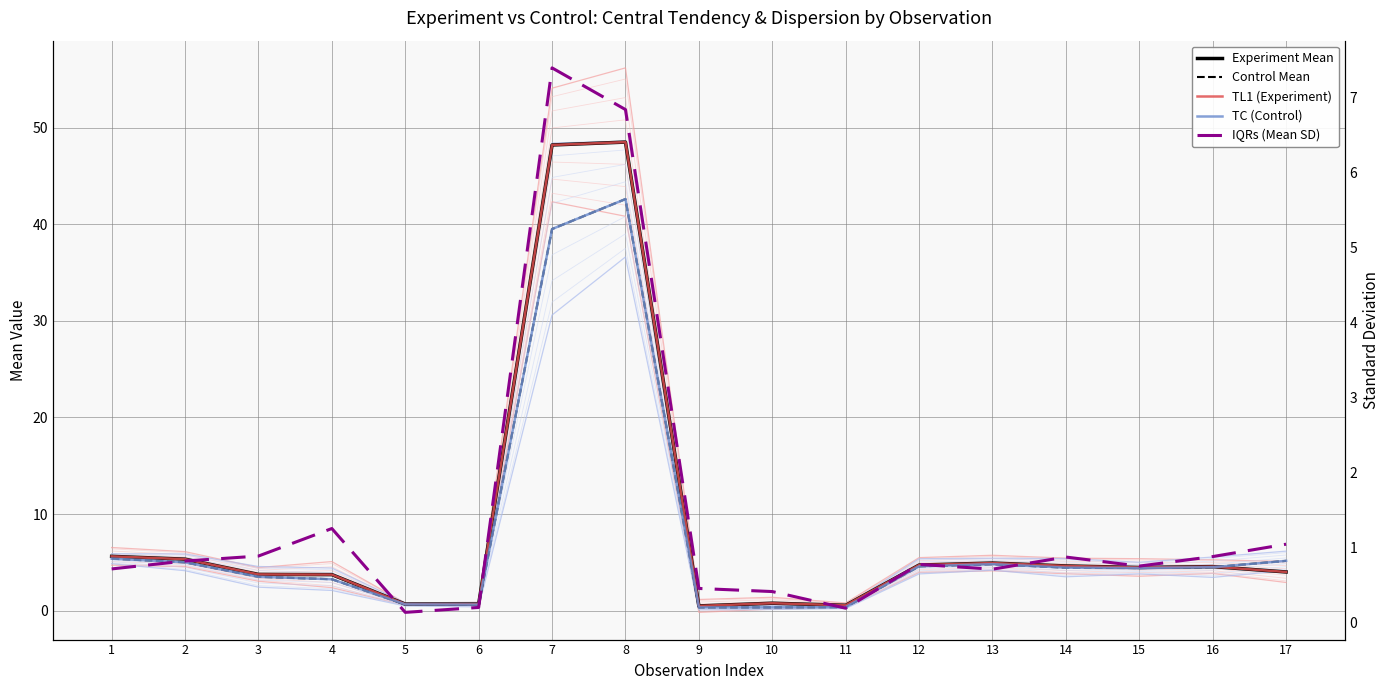

How many data points does each series have?

17